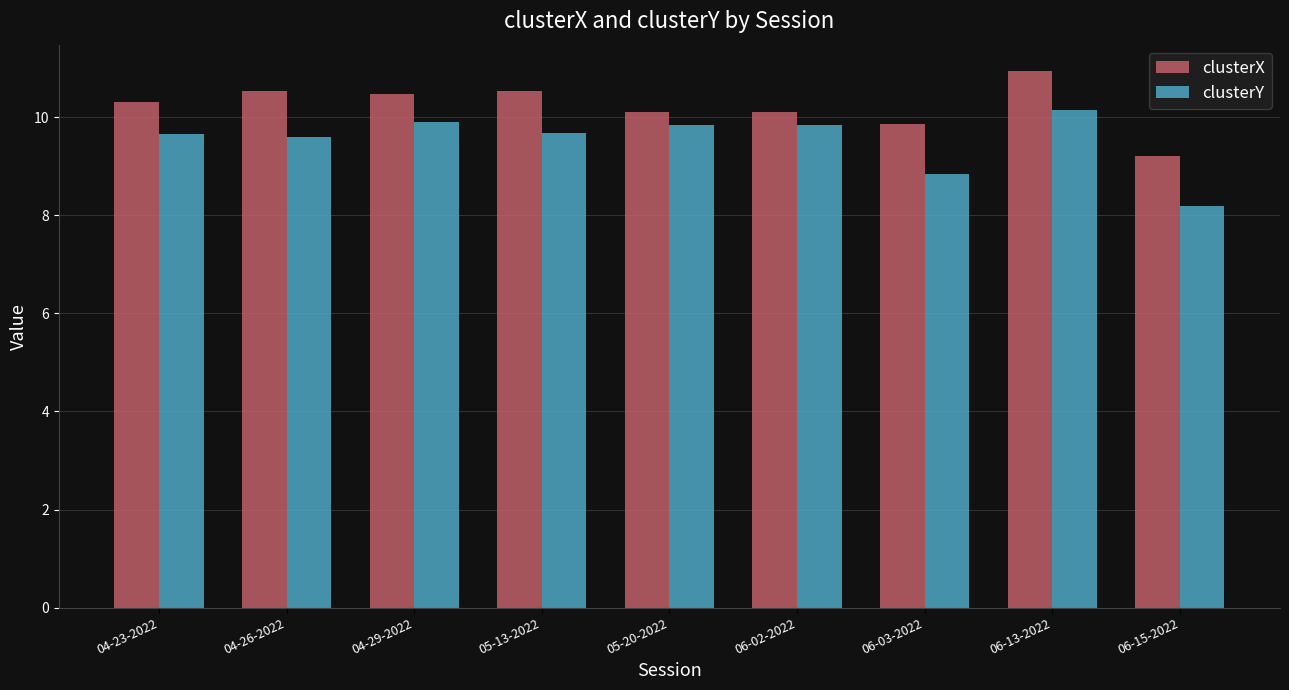

Reading left to right, what are all the values shown in this chart?

clusterX: 04-23-2022=10.3	04-26-2022=10.5	04-29-2022=10.5	05-13-2022=10.5	05-20-2022=10.1	06-02-2022=10.1	06-03-2022=9.9	06-13-2022=10.9	06-15-2022=9.2
clusterY: 04-23-2022=9.7	04-26-2022=9.6	04-29-2022=9.9	05-13-2022=9.7	05-20-2022=9.8	06-02-2022=9.8	06-03-2022=8.8	06-13-2022=10.1	06-15-2022=8.2